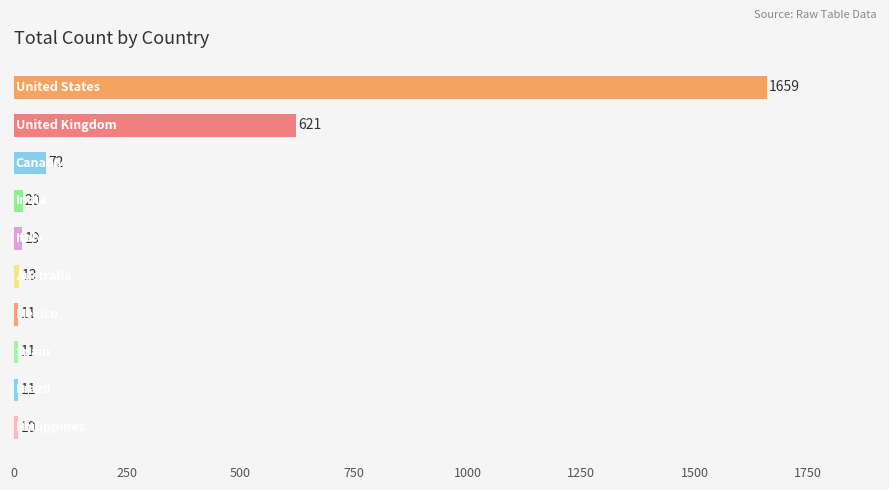

What is the value of the 1st bar from the top?

1659